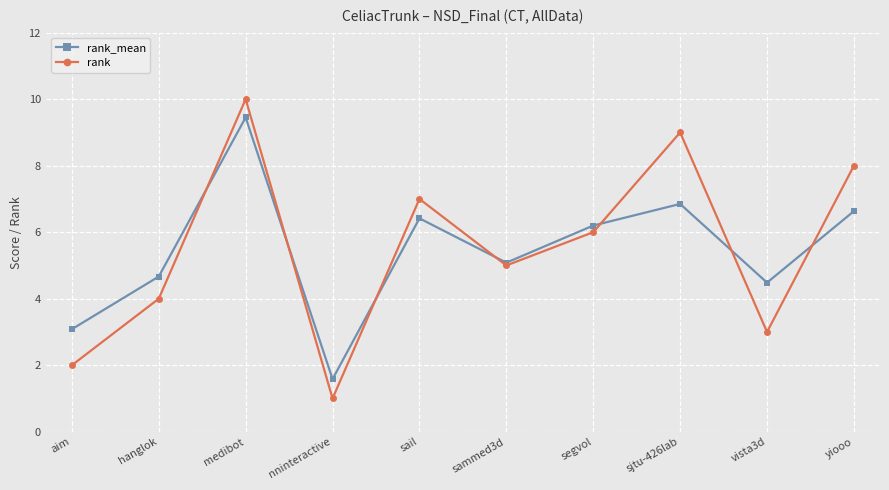

Which series has the widest spread of values?

rank